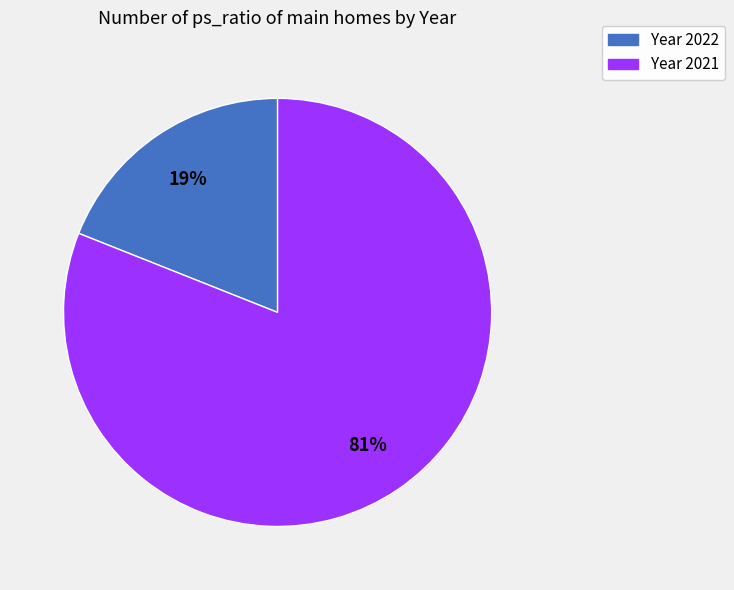

To the nearest percent, what is the average slice percentage?

50%